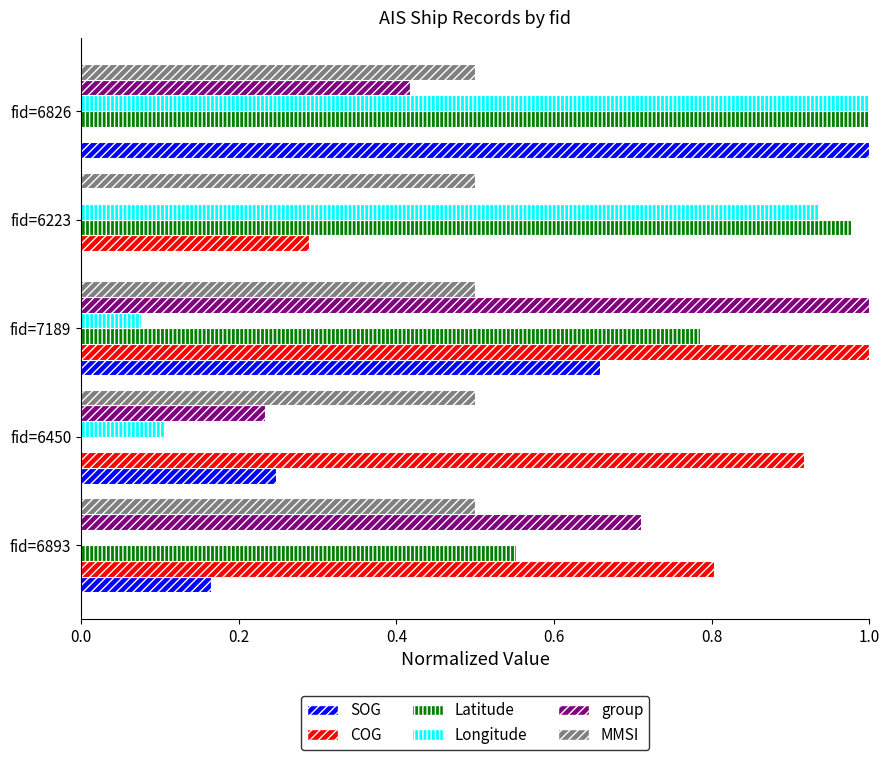

How many positive values does the SOG series have?

4